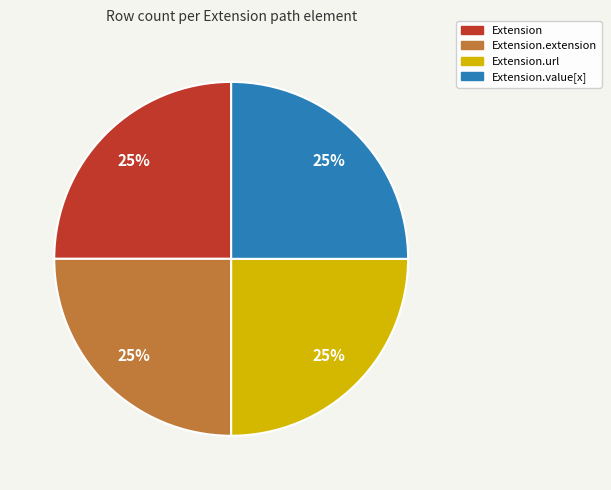

Is there a majority slice in this chart?

No